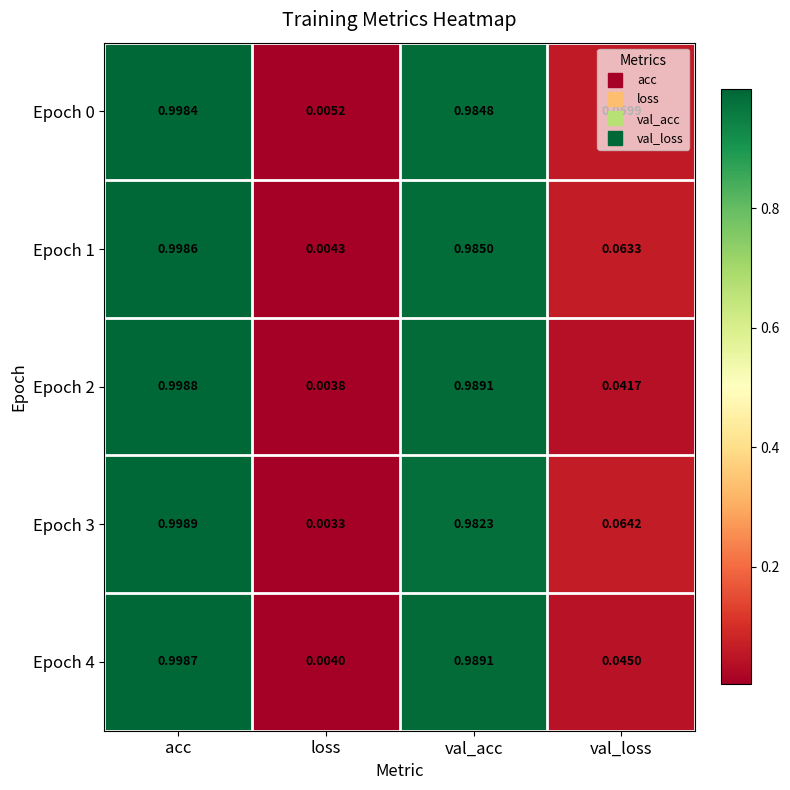

Which category has the lowest value across all series?

loss